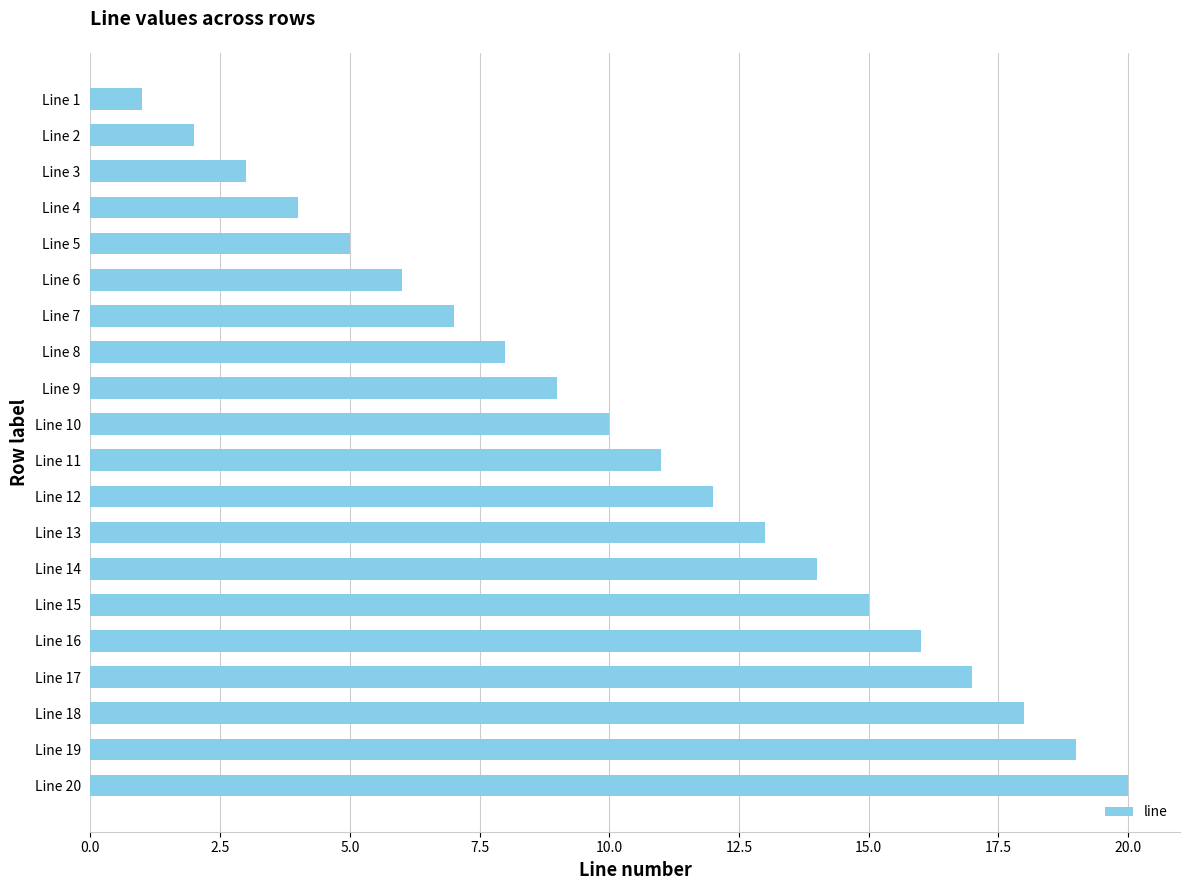

What is the change in value from Line 17 to Line 4?

-13